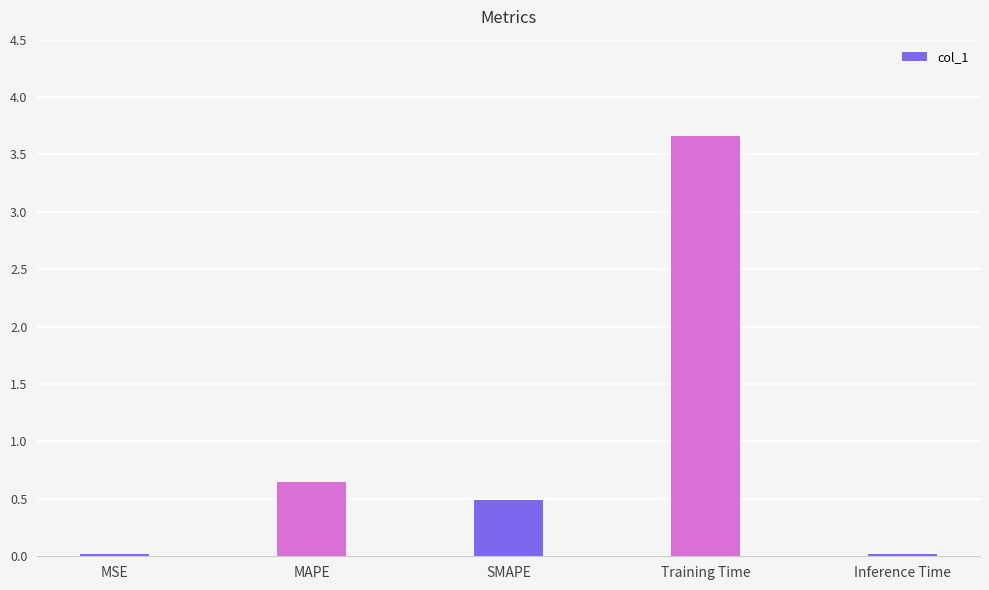

What is the difference between the values at SMAPE and Training Time?

3.2